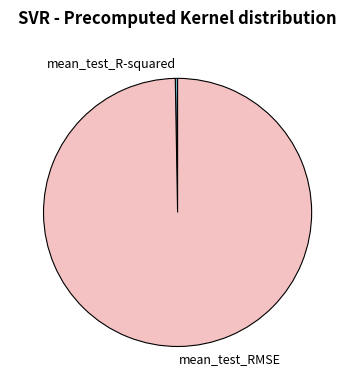

Which slice represents more than half of the pie?

mean_test_RMSE